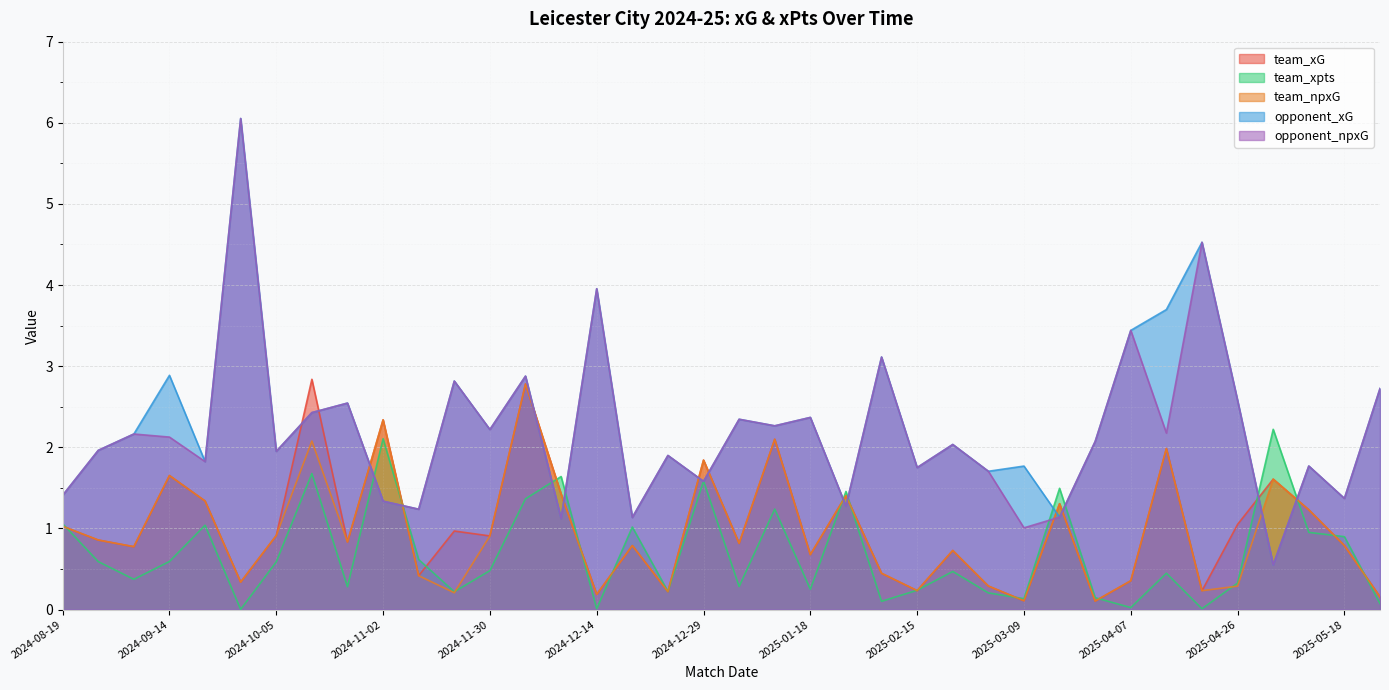

Rank the categories by team_xG value from lowest to highest.

2025-04-02, 2025-03-09, 2025-05-25, 2024-12-14, 2024-12-26, 2025-04-20, 2025-02-15, 2025-02-27, 2024-09-28, 2025-04-07, 2024-11-10, 2025-02-01, 2025-01-18, 2025-02-21, 2024-08-31, 2025-05-18, 2024-12-22, 2025-01-04, 2024-10-25, 2024-08-24, 2024-11-30, 2024-10-05, 2024-11-23, 2024-08-19, 2025-04-26, 2025-05-11, 2025-03-16, 2024-09-21, 2025-01-26, 2024-12-08, 2025-05-03, 2024-09-14, 2024-12-29, 2025-04-12, 2025-01-15, 2024-11-02, 2024-12-03, 2024-10-19